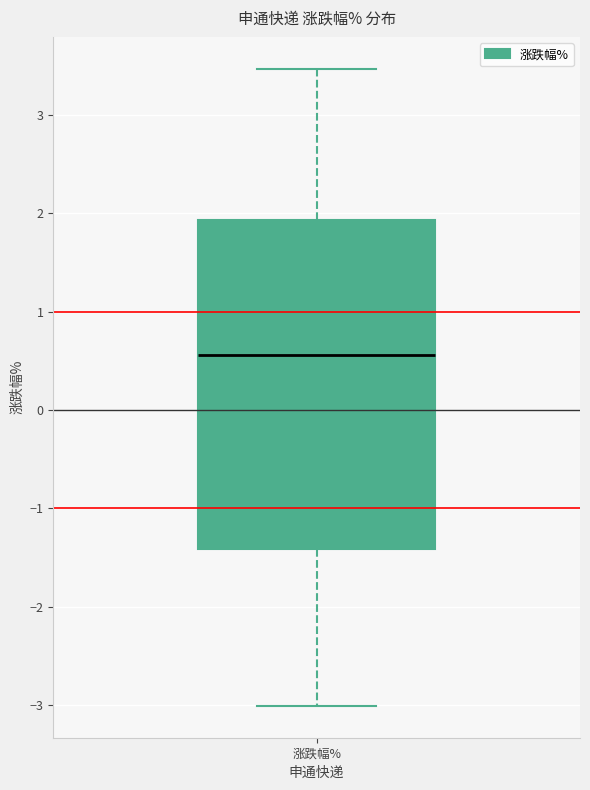

Read this box plot against the y-axis: the position of the median line, the range covered by the box, and the ends of both whiskers. The values are not printed on the chart, so give them approximately, as read against the axis.

median 0.6, box -1.4 to 1.9, whiskers -3.0 to 3.5